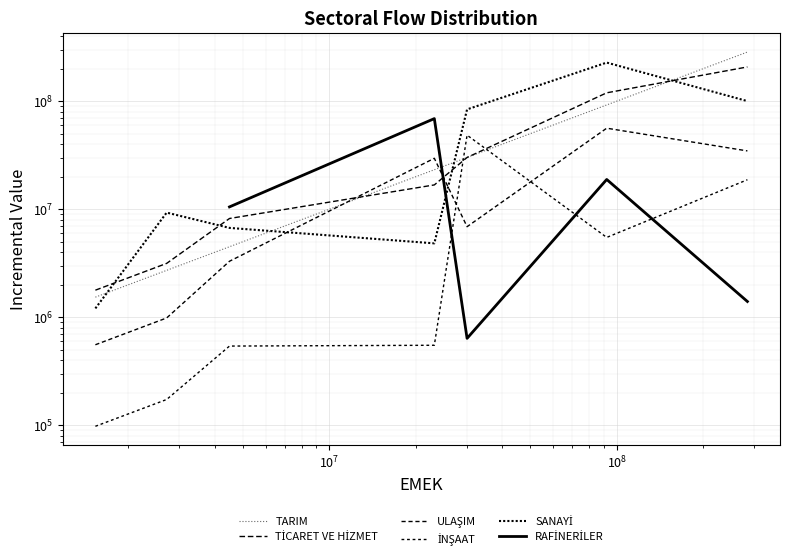

How many data points in ULAŞIM are above 6885159?

4